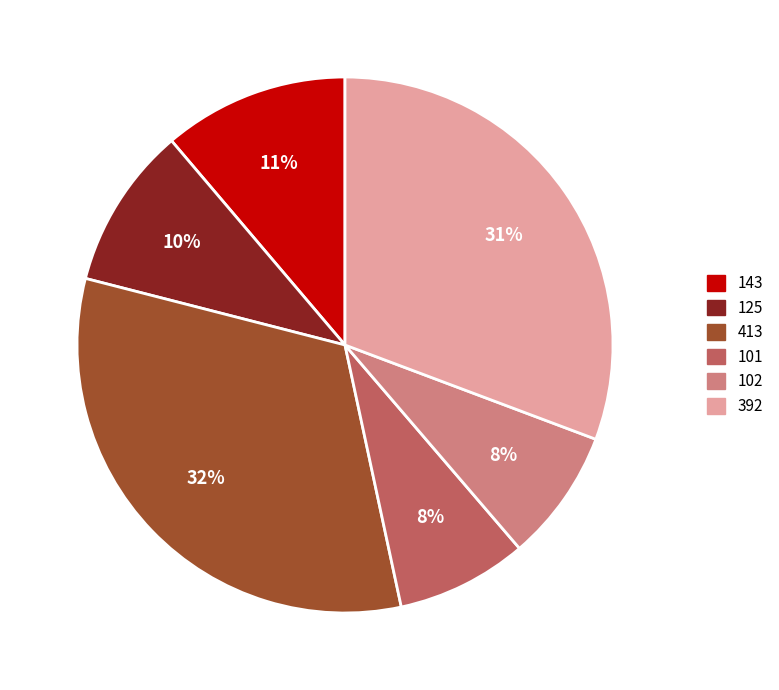

Count the number of slices in the pie.

6